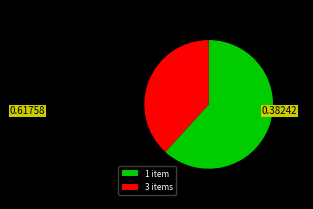

Which has a higher value, 1 item or 3 items?

1 item